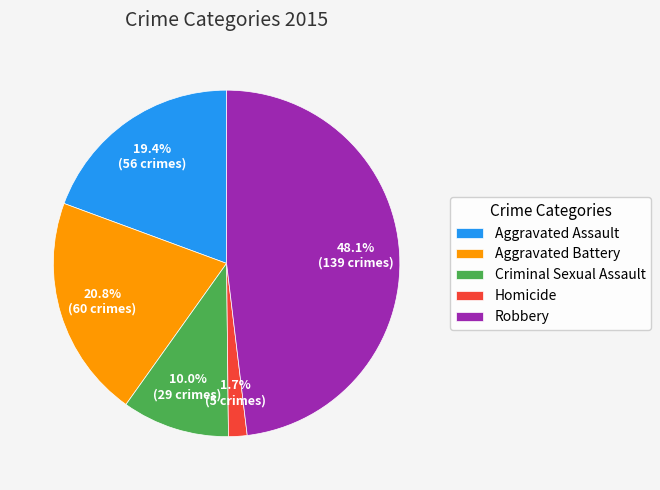

Which slice is the smallest?

Homicide